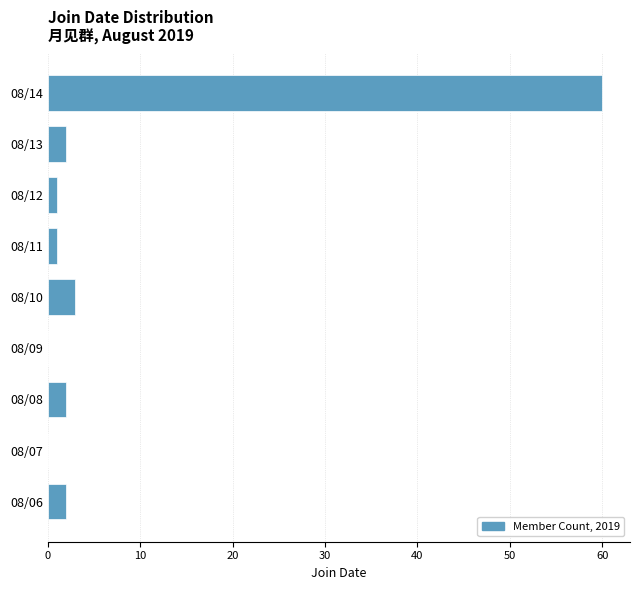

Reading bottom to top, extract all data points from this chart.

08/06=2	08/07=0	08/08=2	08/09=0	08/10=3	08/11=1	08/12=1	08/13=2	08/14=60